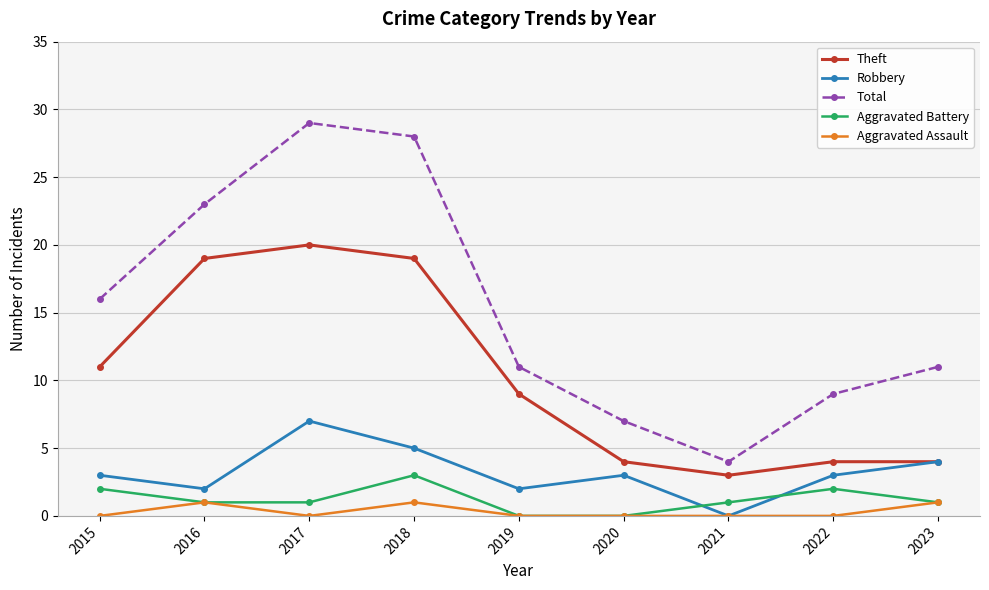

What is the sum of the Aggravated Battery values at 2017 and 2018?

4